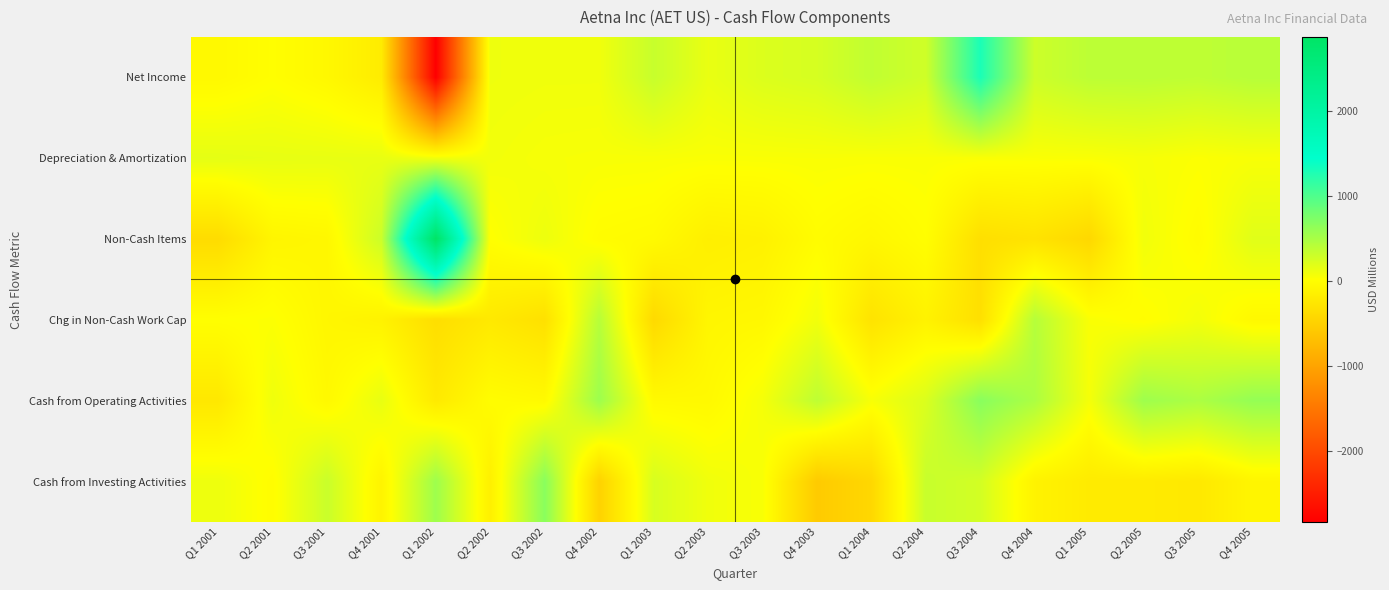

At how many categories does at least one series exceed 2643?

1